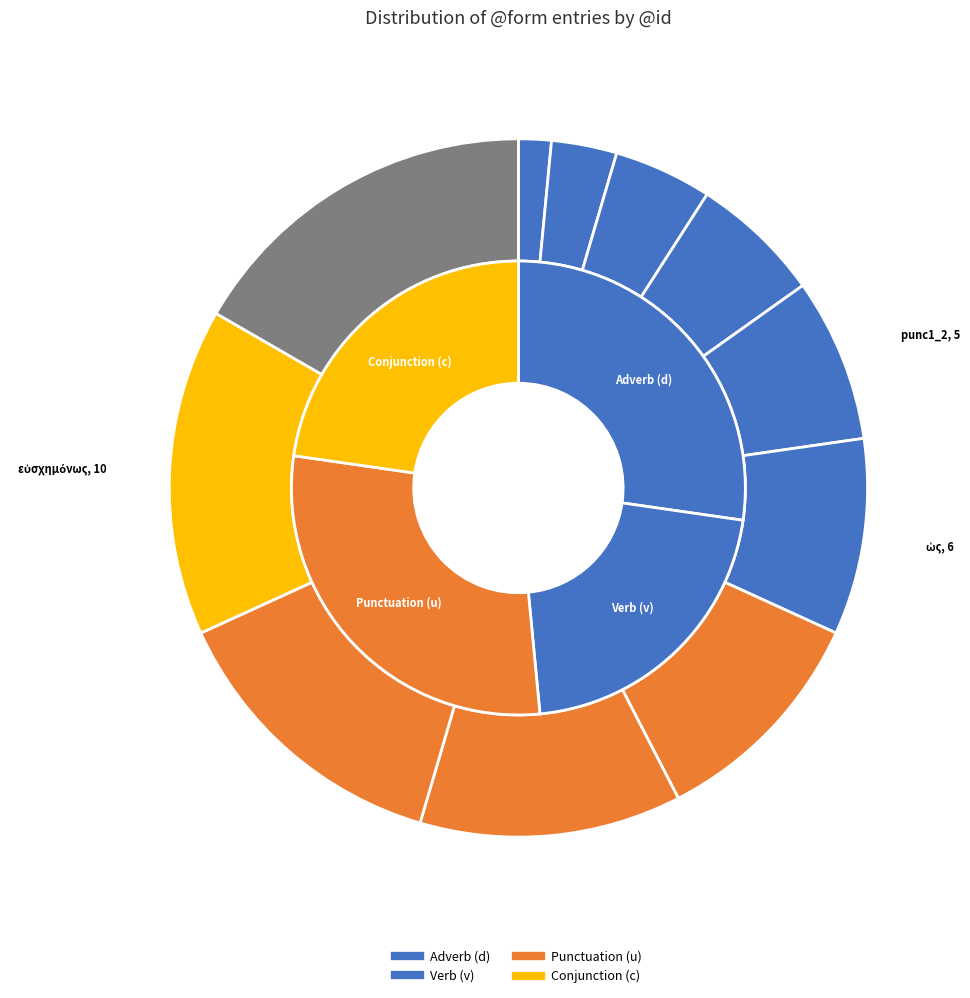

How many slices are in this pie chart?

11